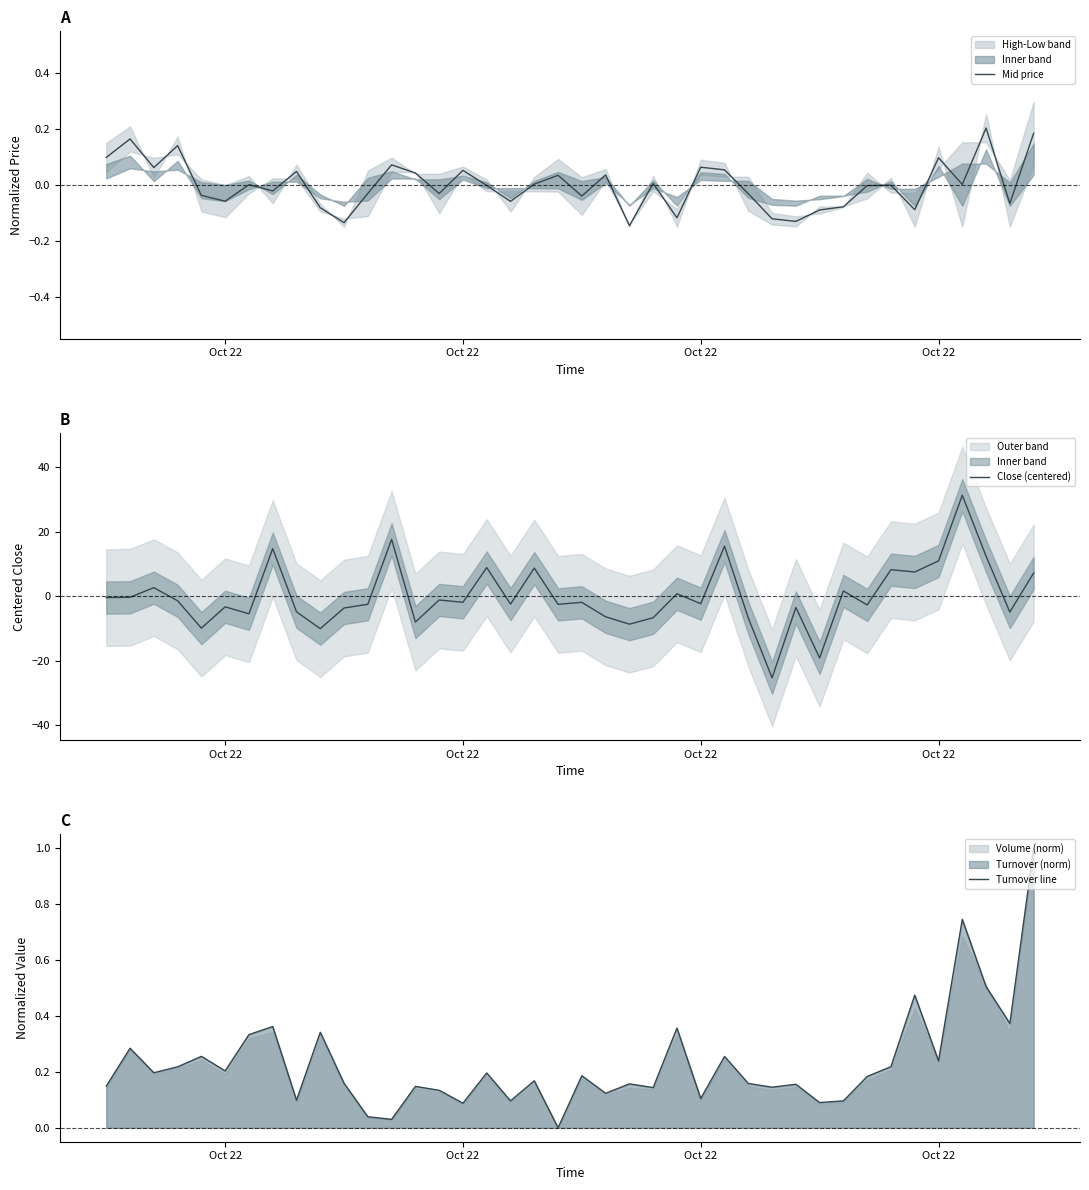

At which label does Mid price first exceed 0?

Oct 22